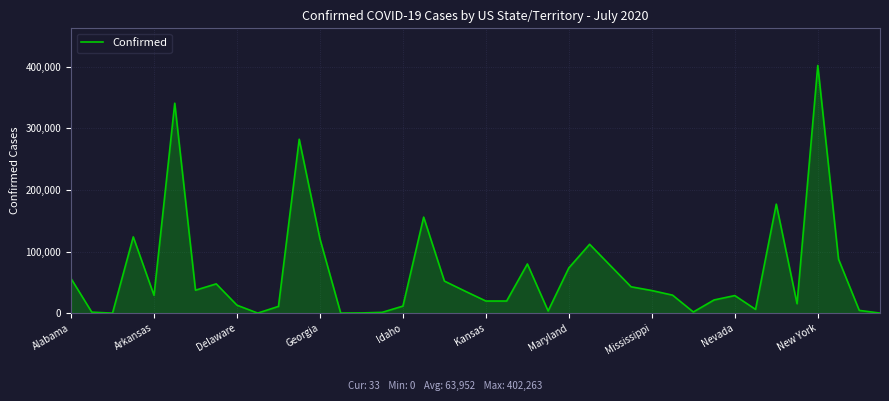

What is the greatest value displayed?

402263